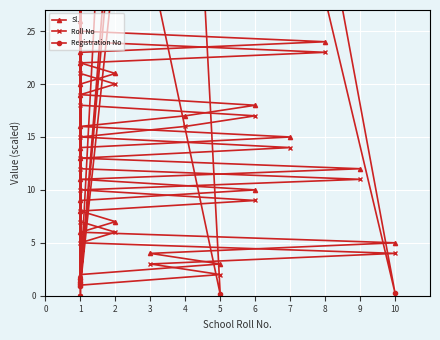

What is the value of the Sl. point at the 25th from the left?

25.0